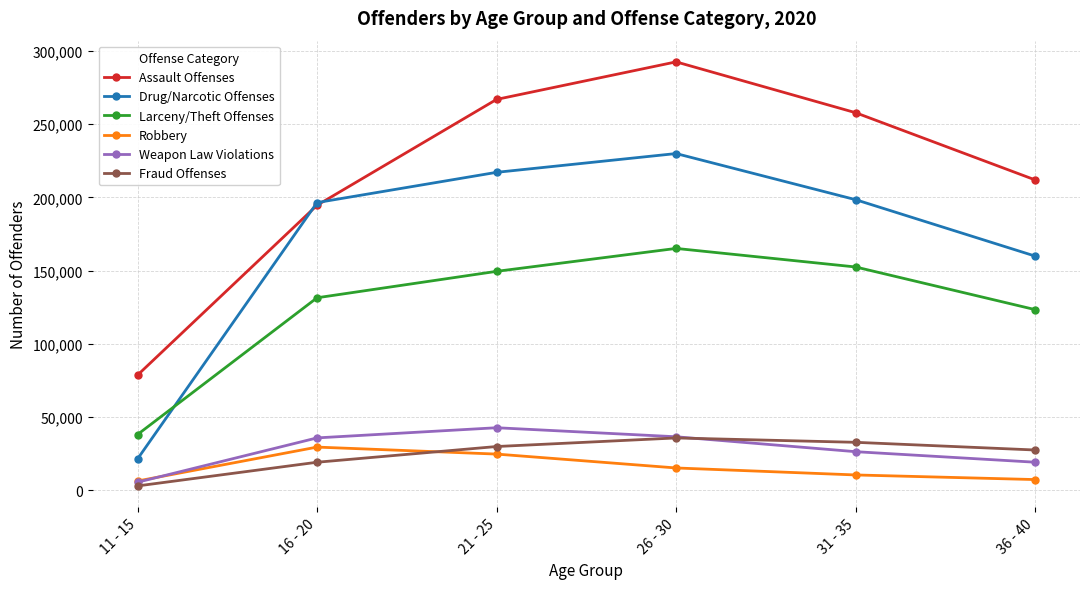

What is the label of the 3rd point from the left?

21 - 25